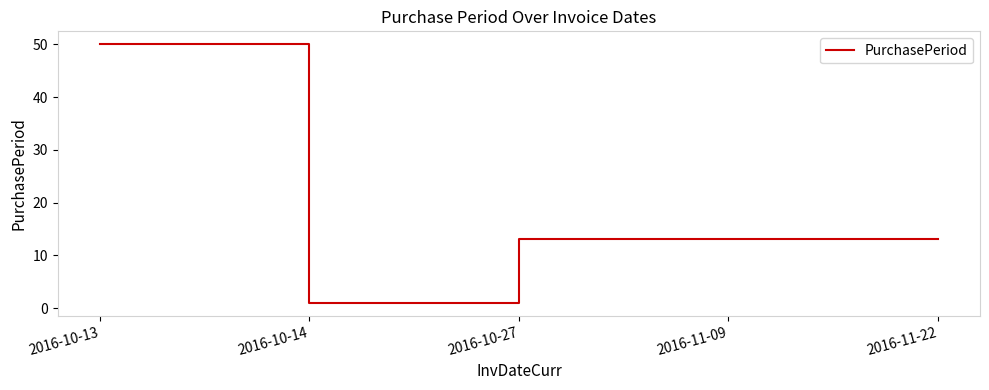

True or false: the data shows 1 at 2016-10-14.

True